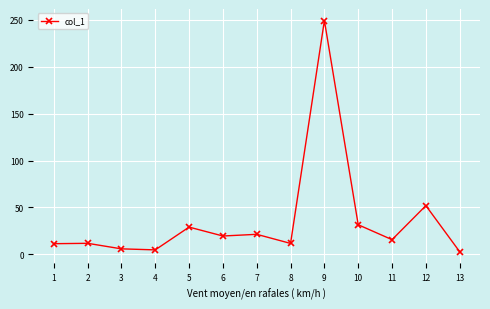

The value at 10 is 31.5. True or false?

True